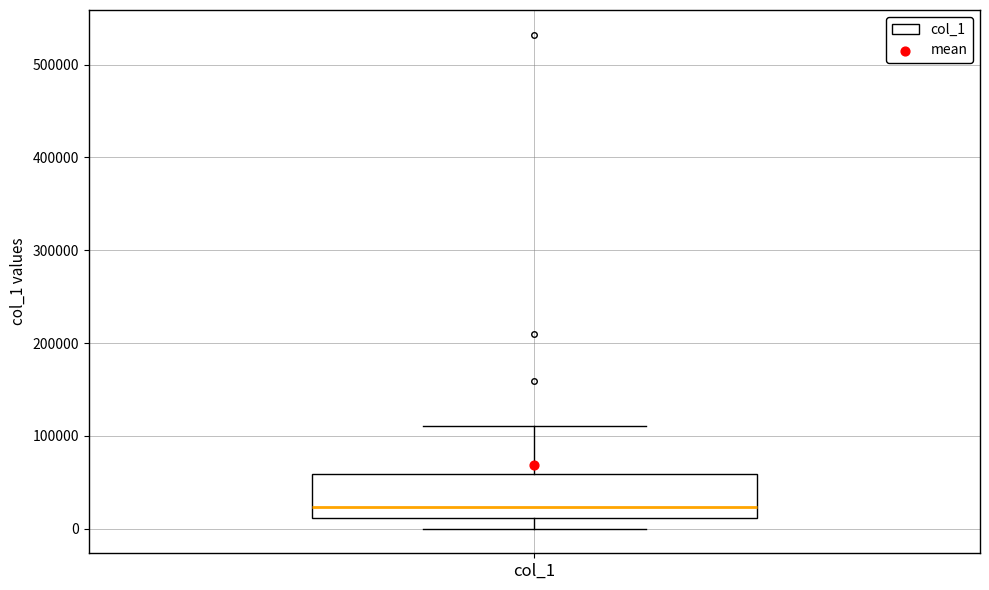

Where does the median line of the box for col_1 sit on the y-axis? The values are not printed on the chart, so give them approximately, as read against the axis.

20000